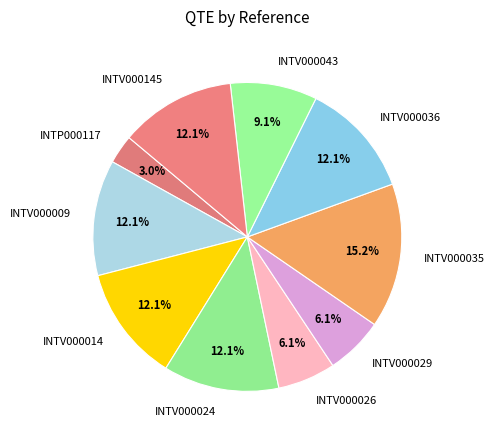

Count the number of slices in the pie.

10